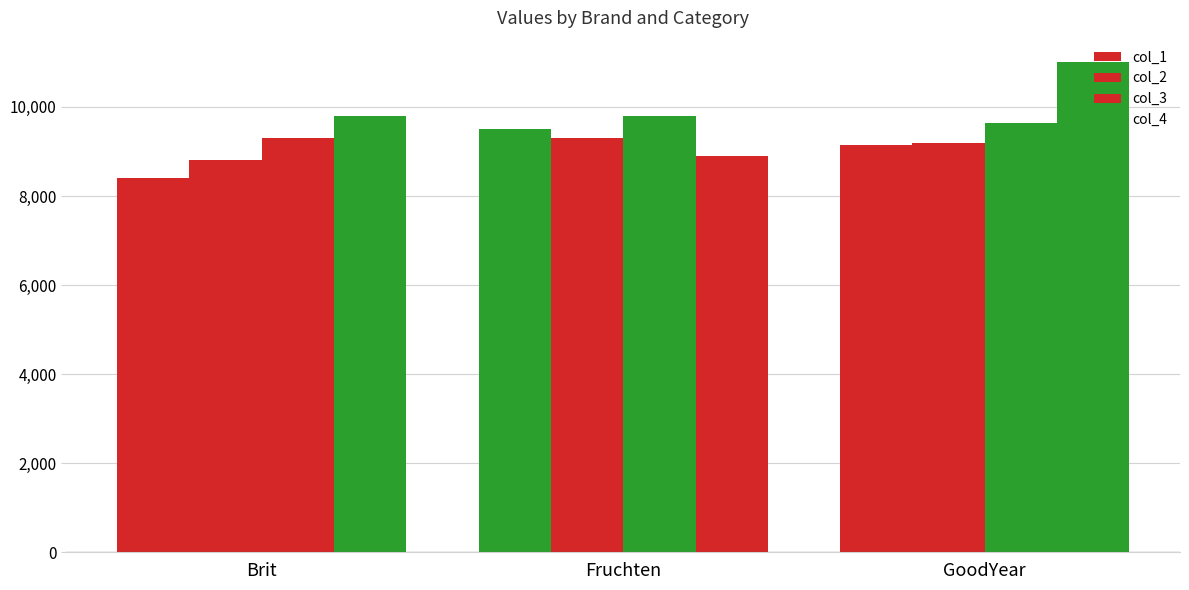

At which label does col_2 first exceed 9200?

Fruchten